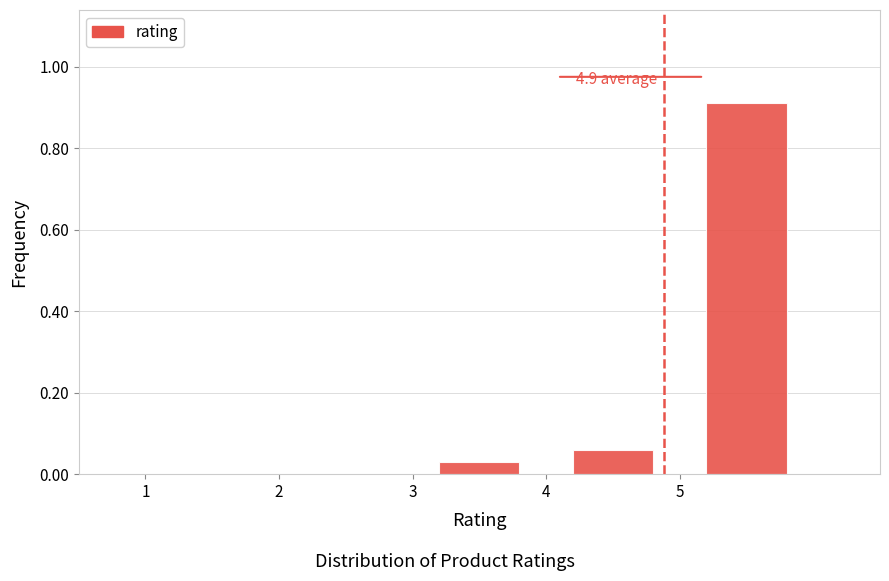

Which range on the x-axis has the tallest bar?

5 to 6